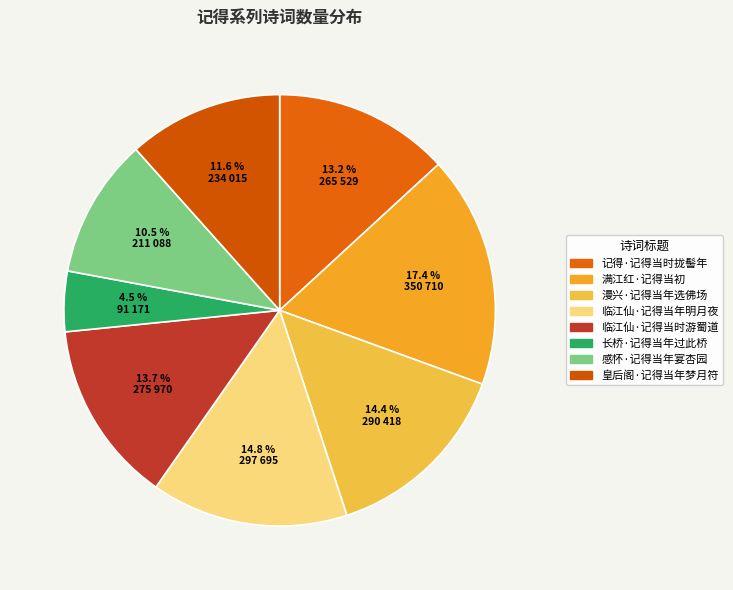

To the nearest percent, what is the average slice percentage?

12%